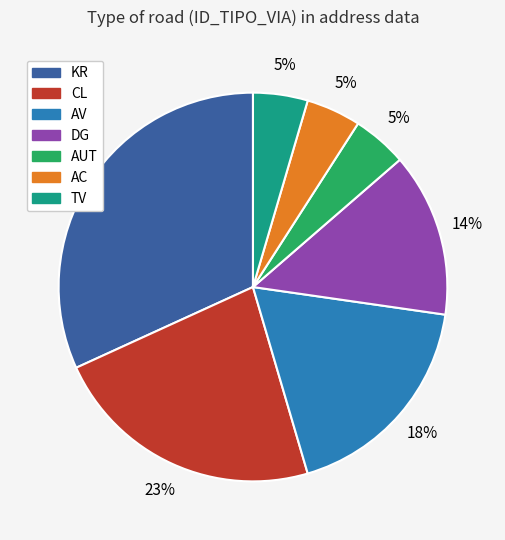

Approximately how many times larger is the value at CL compared to KR?

0.7